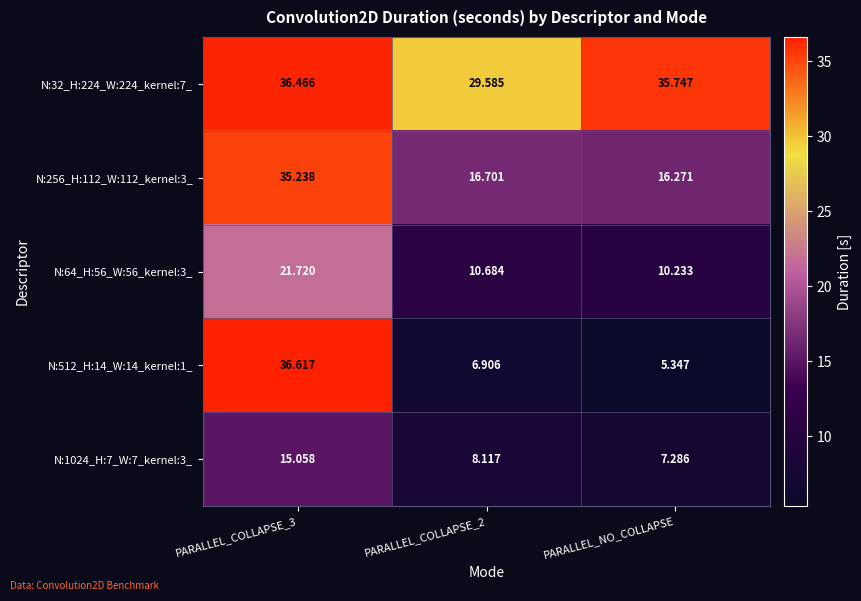

Is the value of N:32_H:224_W:224_kernel:7_ at PARALLEL_NO_COLLAPSE greater than the value of N:64_H:56_W:56_kernel:3_ at PARALLEL_COLLAPSE_3?

Yes